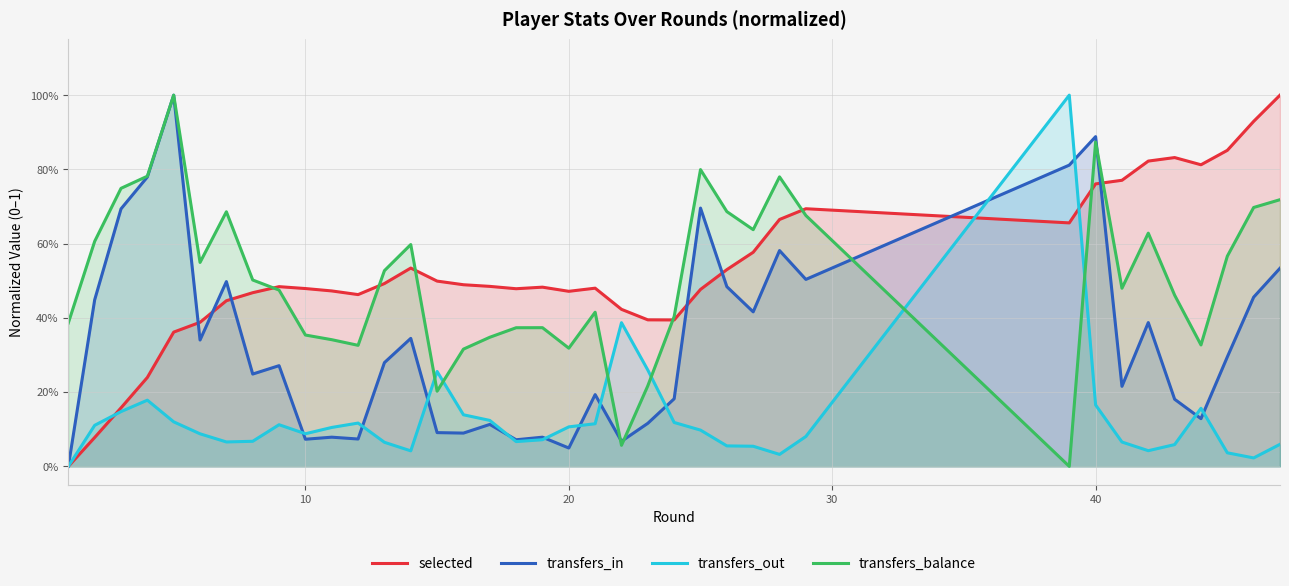

Which series has the largest range (max minus min)?

selected